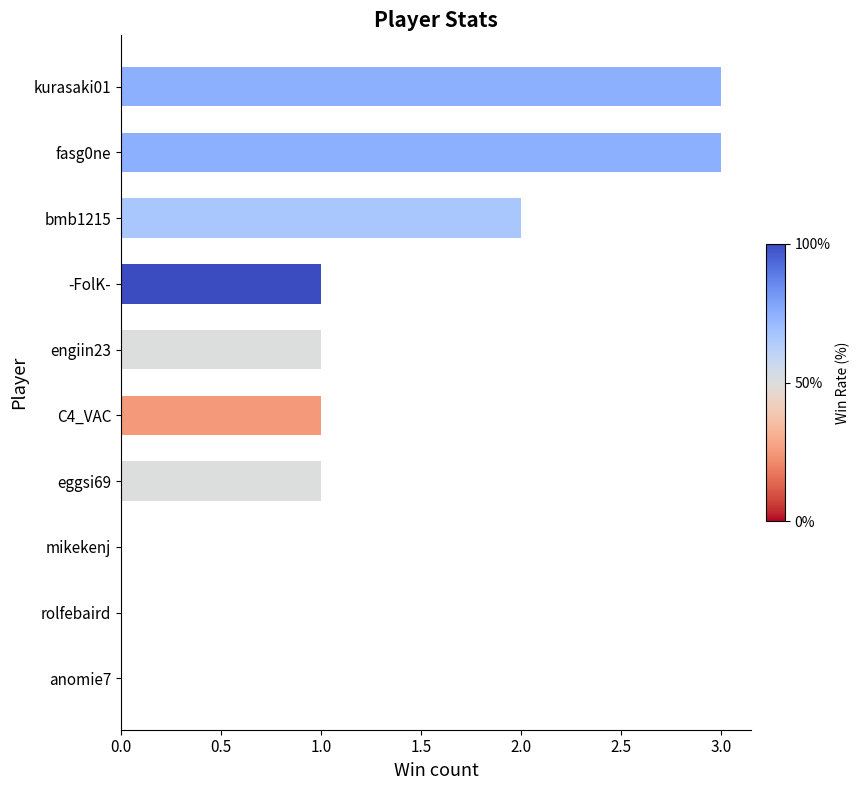

What is the sum of all values?

12